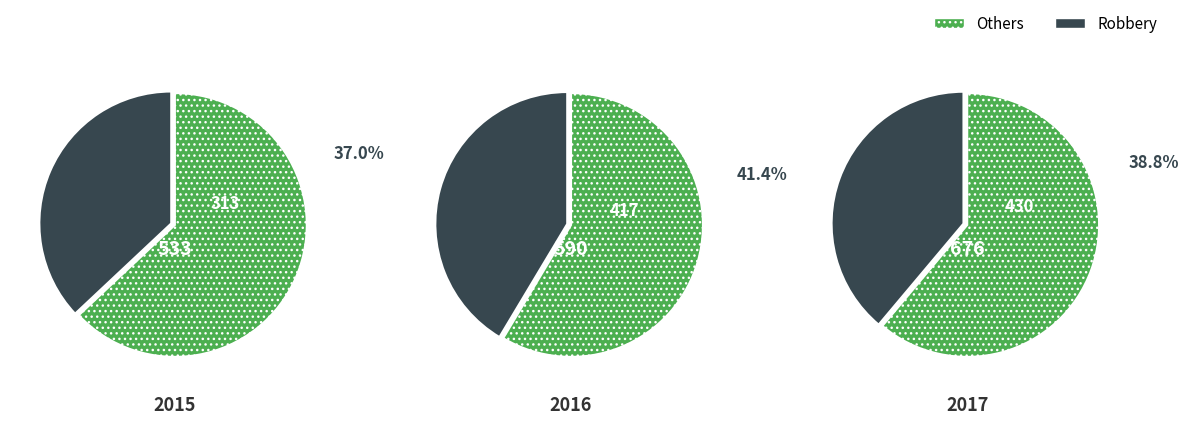

Does 0 account for over 50% of the chart?

No